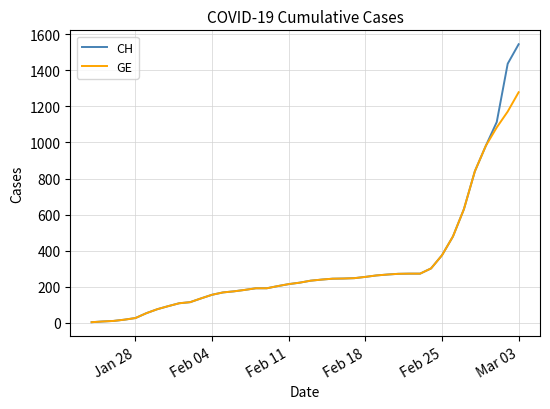

What are all the series names shown in the legend?

CH, GE